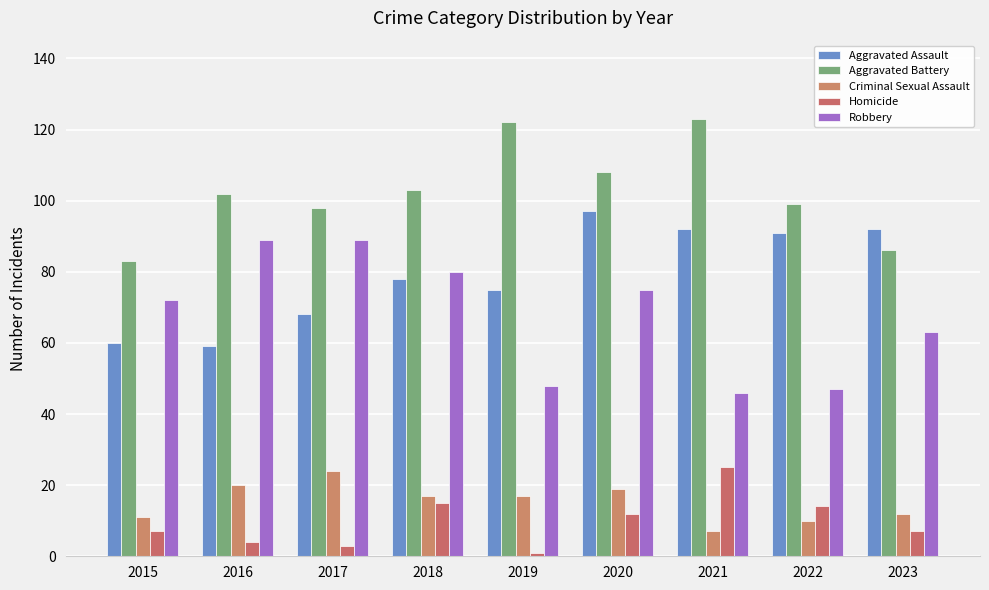

What is the minimum value for Homicide?

1